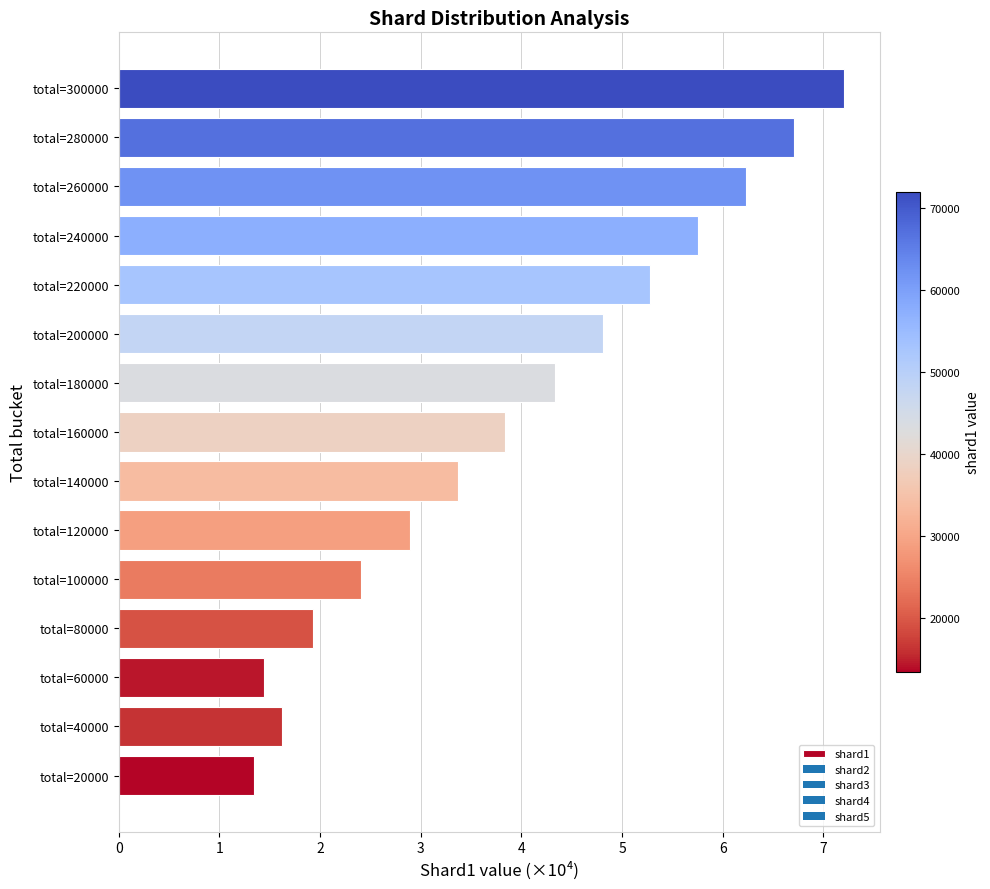

How many bars are there in total?

15